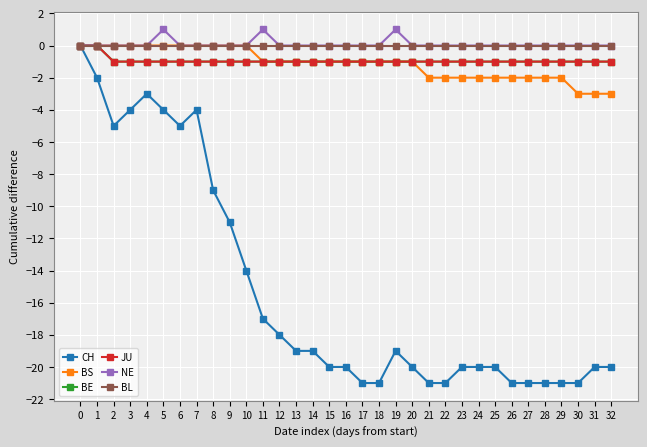

Count the BE values in the range -1 to 0.

33